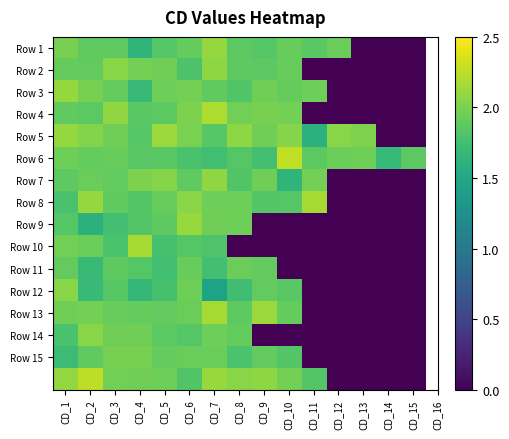

At which category does the chart reach its peak across all series?

CD_10